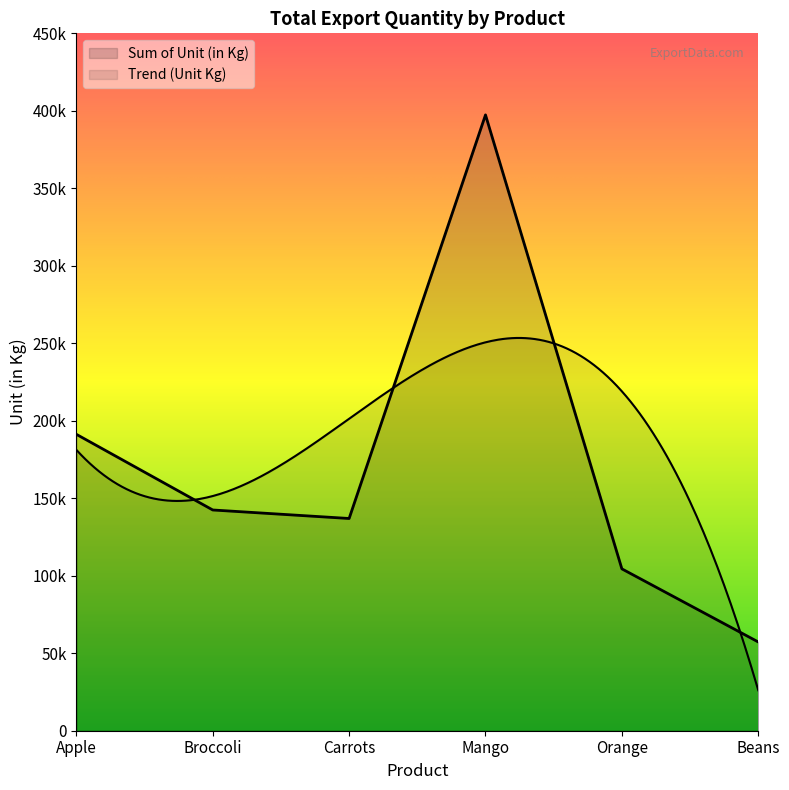

Where is the first local maximum?

Mango